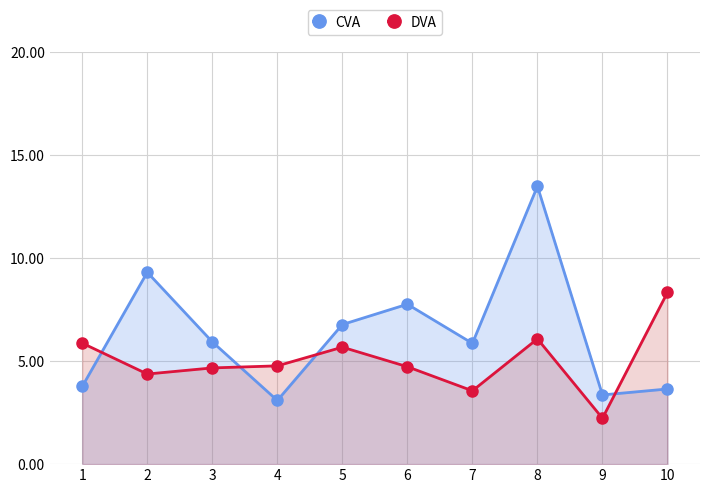

Which series ends up on top after the final intersection of DVA and CVA?

DVA